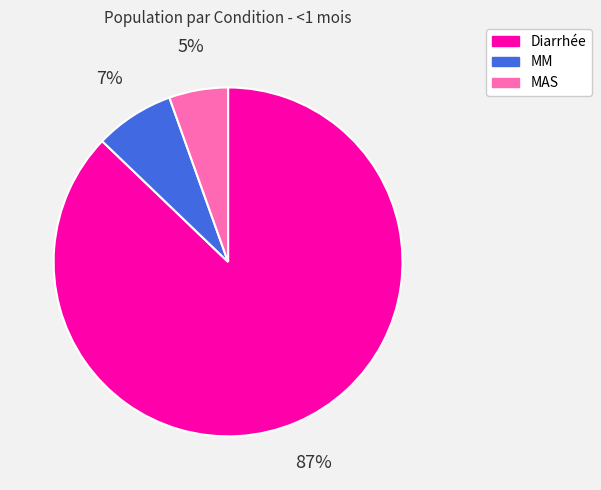

How many segments does this pie chart have?

3